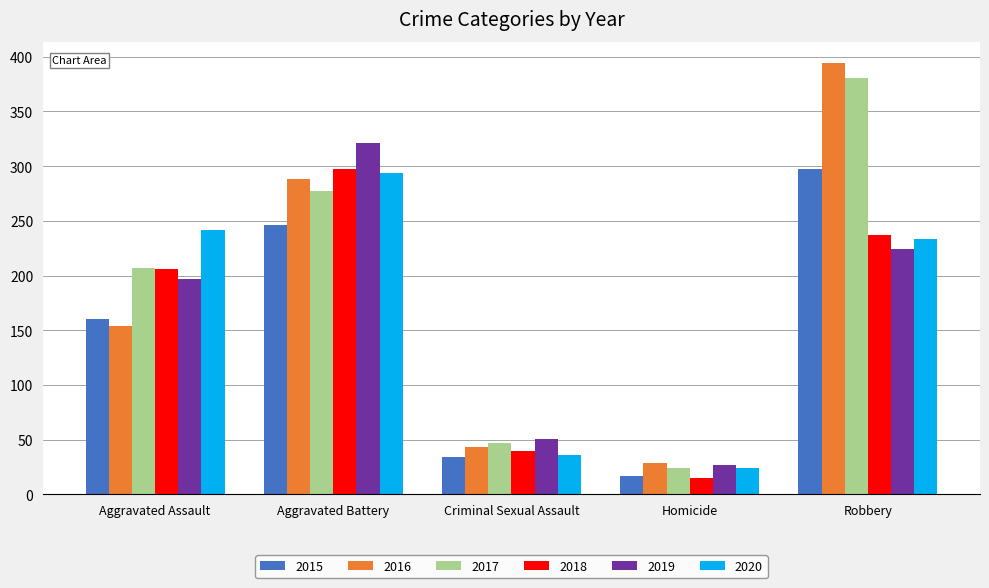

Count the number of data series in this chart.

6